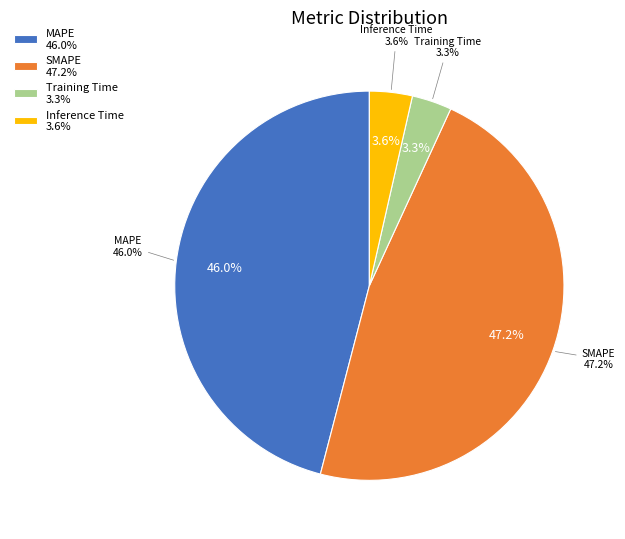

Does SMAPE account for over 50% of the chart?

No